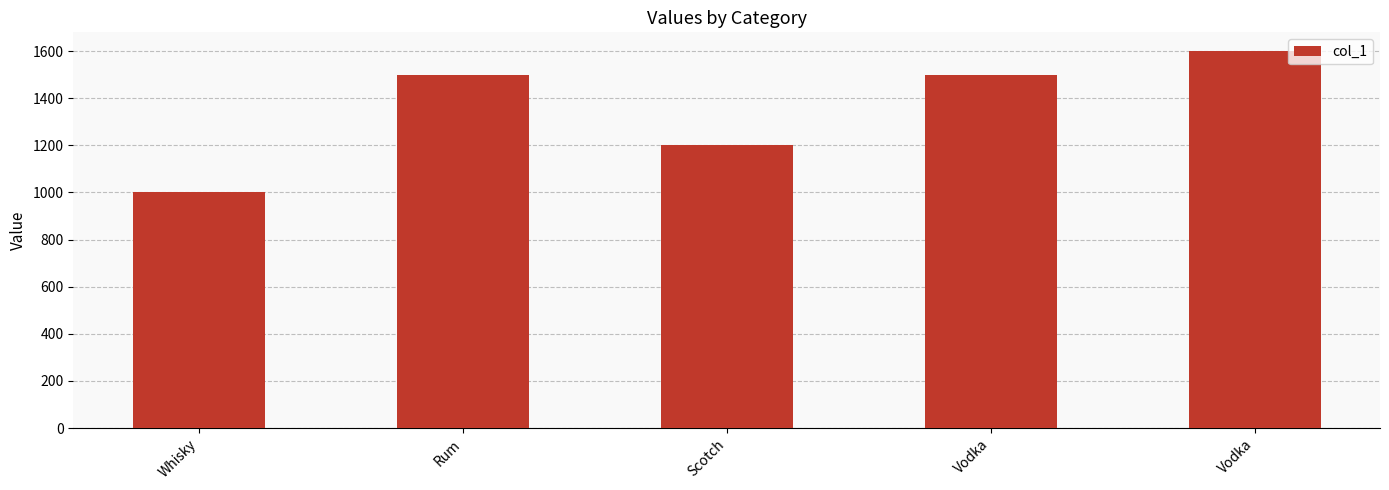

Rank the categories by value from lowest to highest.

Whisky, Scotch, Rum, Vodka, Vodka